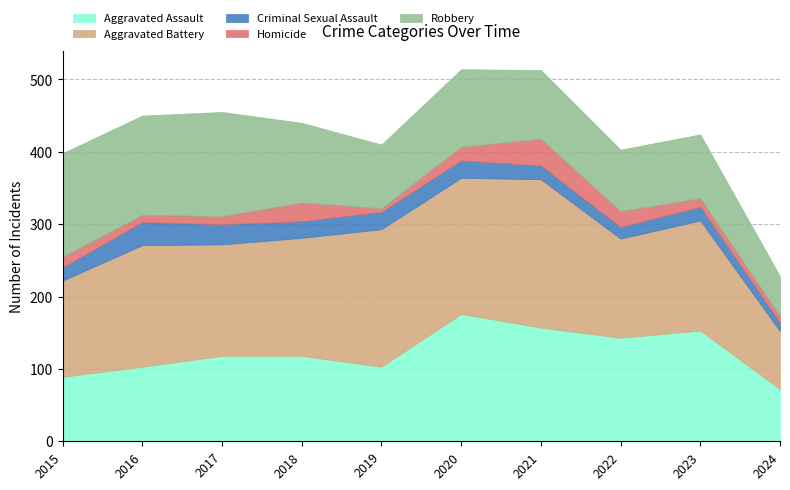

The value of Homicide at 2016 is 4. True or false?

False